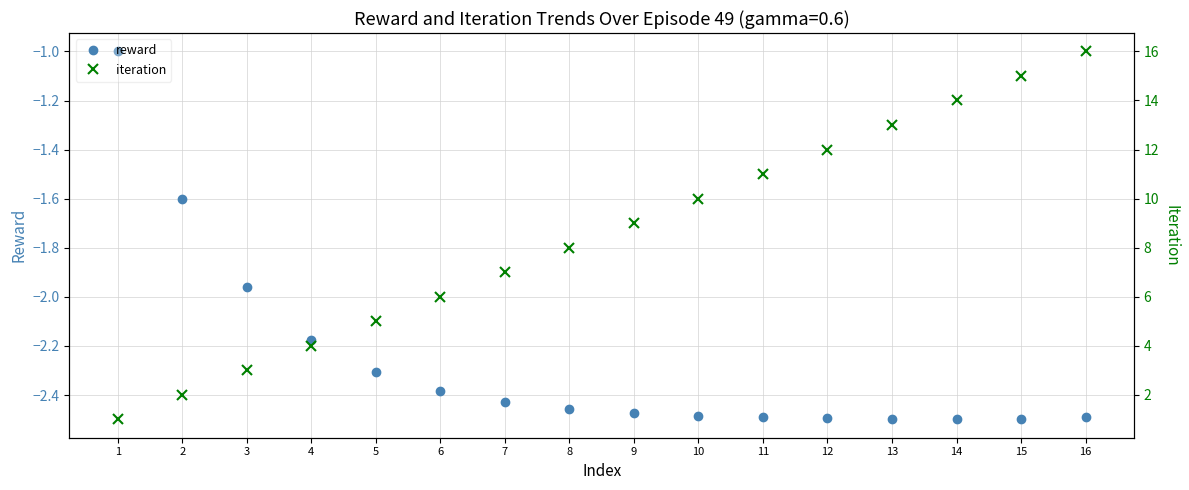

Reading left to right, what are all the values shown in this chart?

reward: 1=-1.0	2=-1.6	3=-2.0	4=-2.2	5=-2.3	6=-2.4	7=-2.4	8=-2.5	9=-2.5	10=-2.5	11=-2.5	12=-2.5	13=-2.5	14=-2.5	15=-2.5	16=-2.5
iteration: 1=1.0	2=2.0	3=3.0	4=4.0	5=5.0	6=6.0	7=7.0	8=8.0	9=9.0	10=10.0	11=11.0	12=12.0	13=13.0	14=14.0	15=15.0	16=16.0